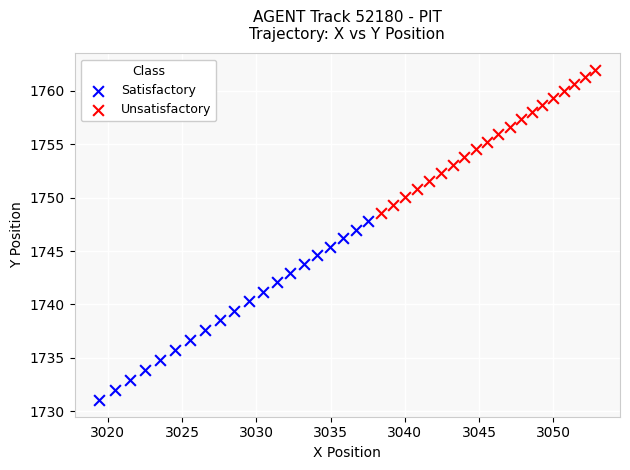

Which series has the widest spread of Y values?

Satisfactory